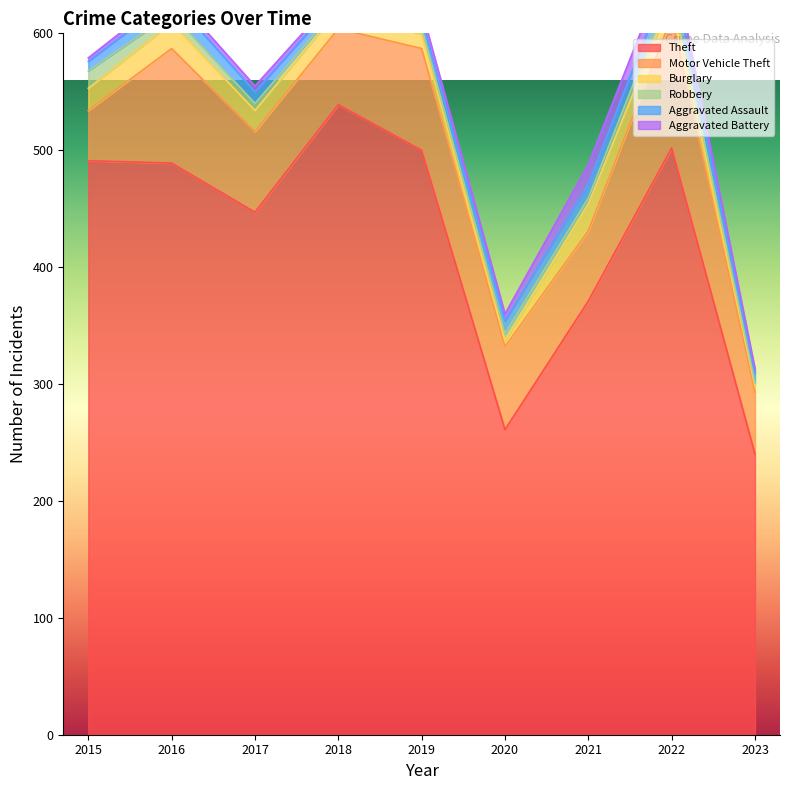

How many interior local peaks does the Theft series have?

2